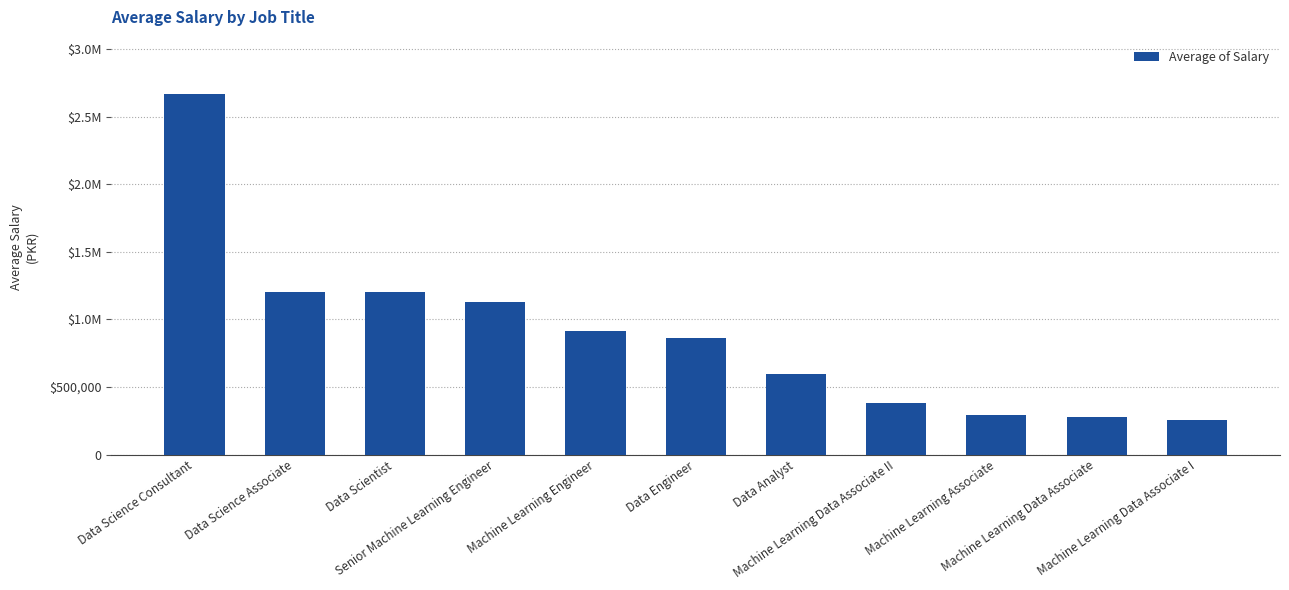

The value at Machine Learning Engineer is 1241592.9. True or false?

False